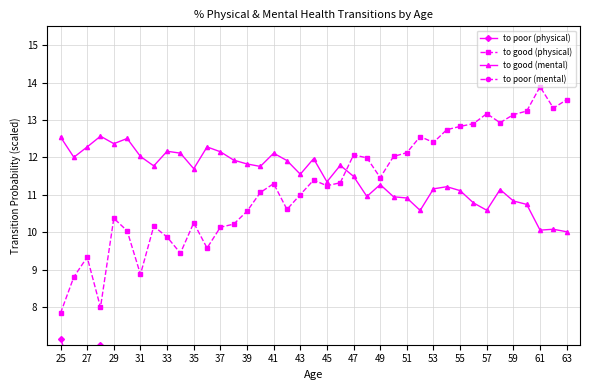

True or false: to poor (mental) has more than 0 points higher than both neighbors.

True